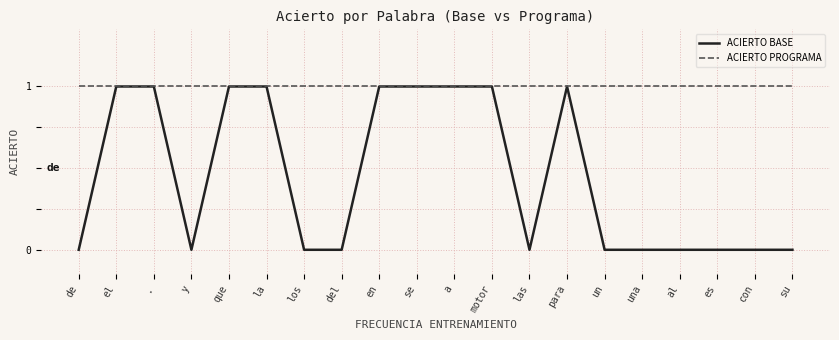

Which series changed the most between a and las?

ACIERTO BASE